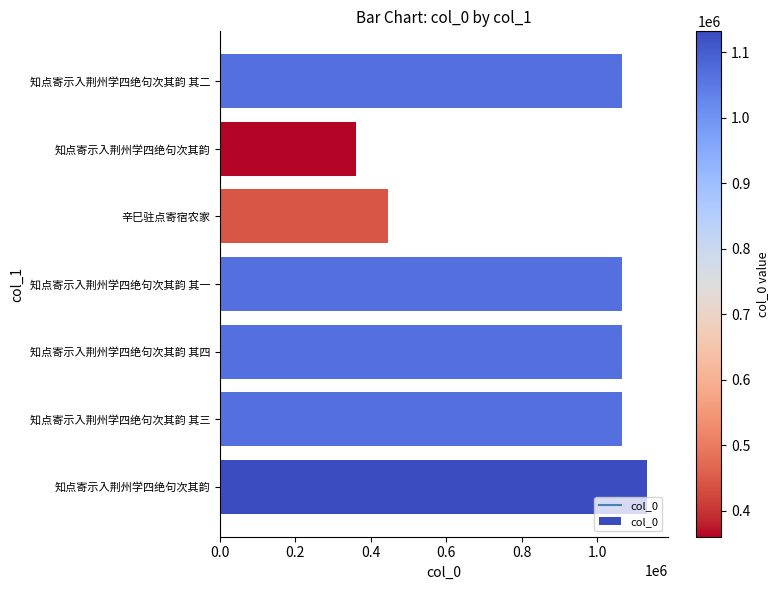

What is the greatest value displayed?

1131610